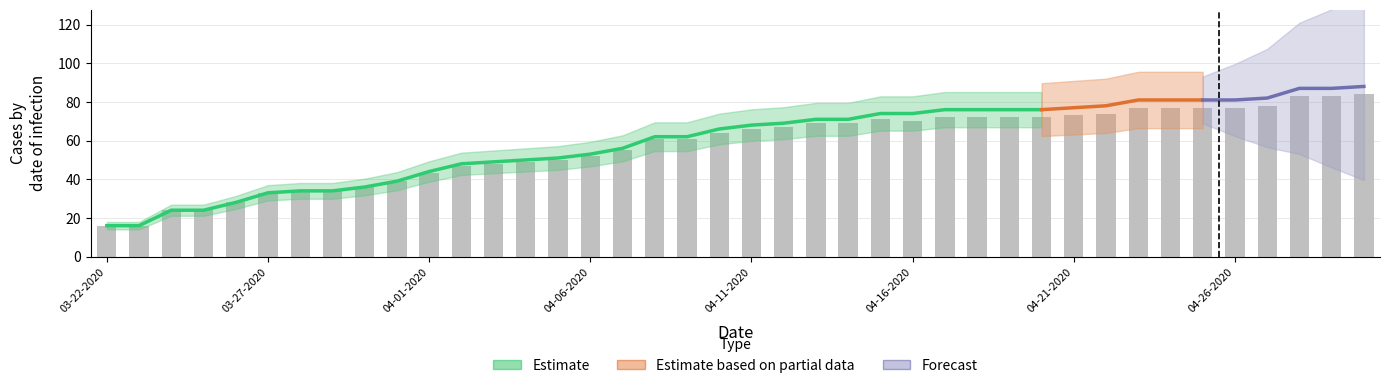

What is the difference between the highest and lowest values at 03-23-2020?

16